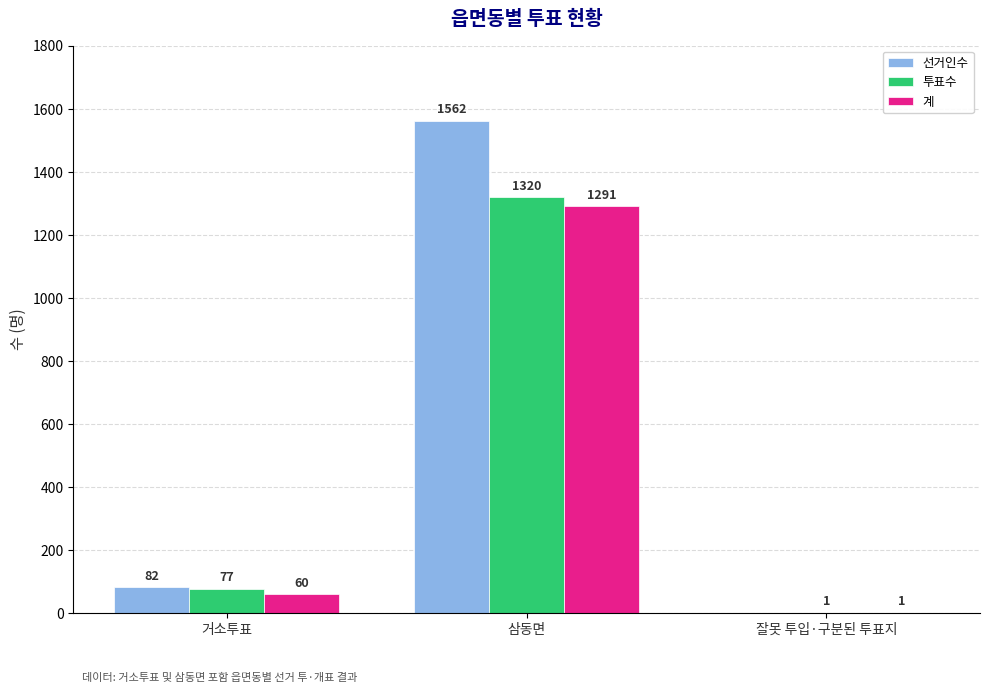

Does the chart contain stacked bars?

No